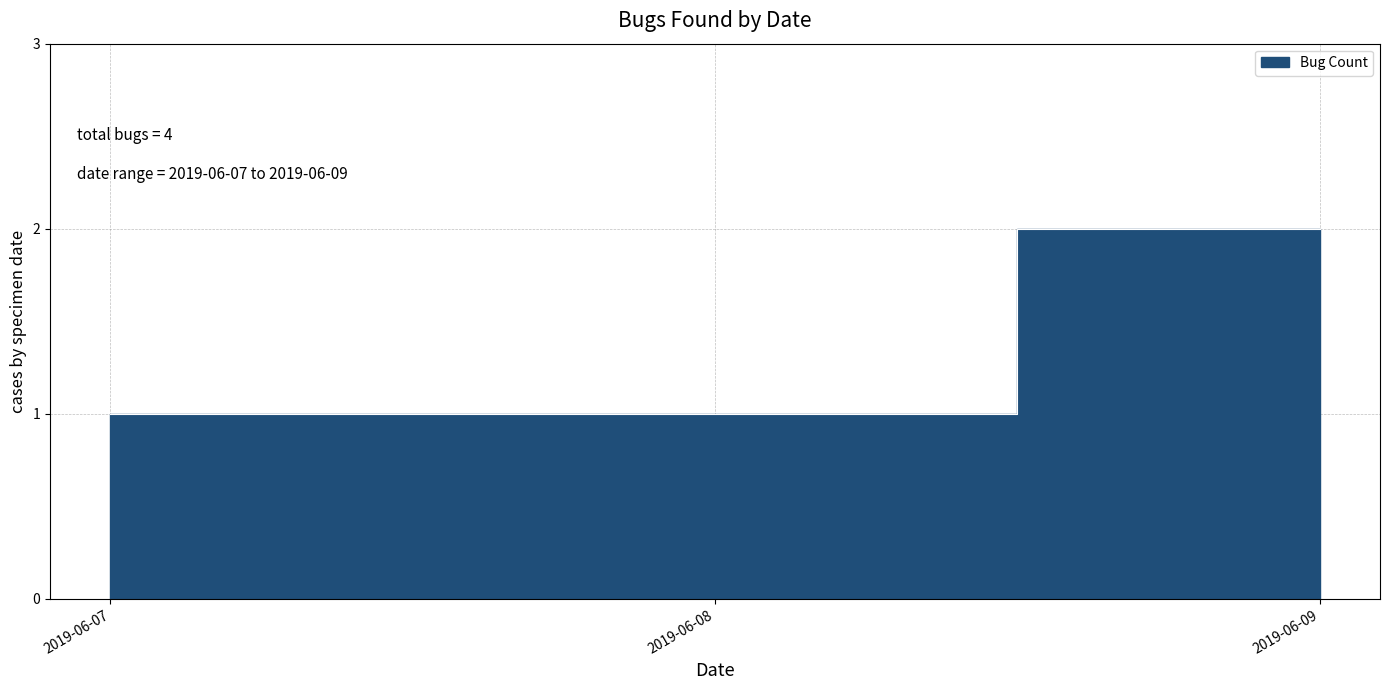

Which category has the lowest value across all series?

2019-06-07